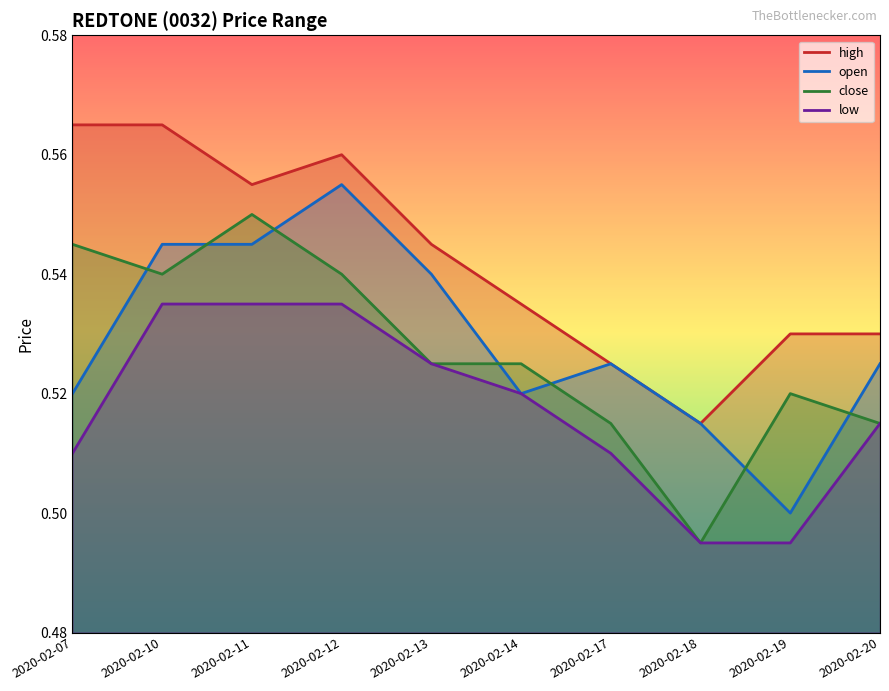

What are all the series names shown in the legend?

high, open, close, low